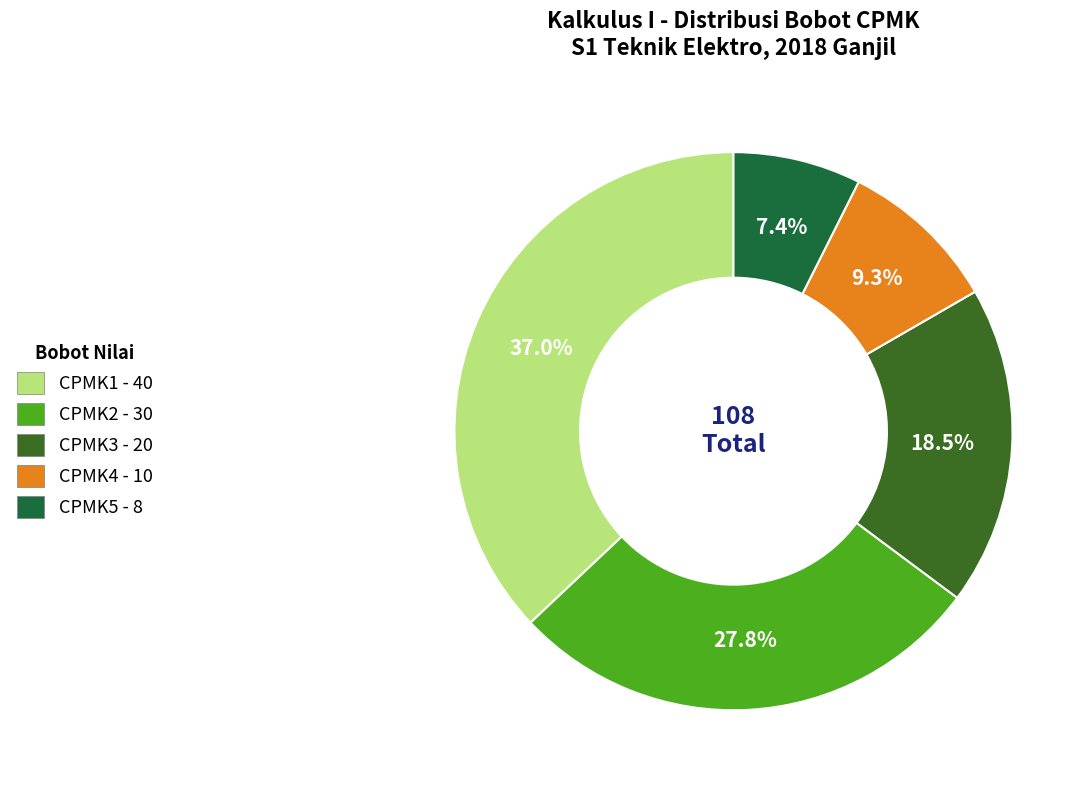

To the nearest percent, what is the difference between the CPMK1 and CPMK2 slice percentages?

9%